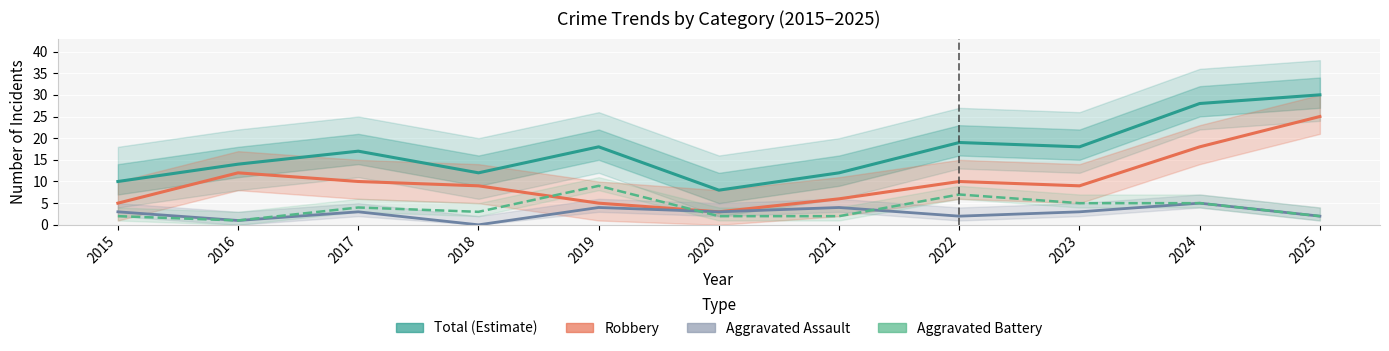

Does the chart display data point markers on the line(s)?

No